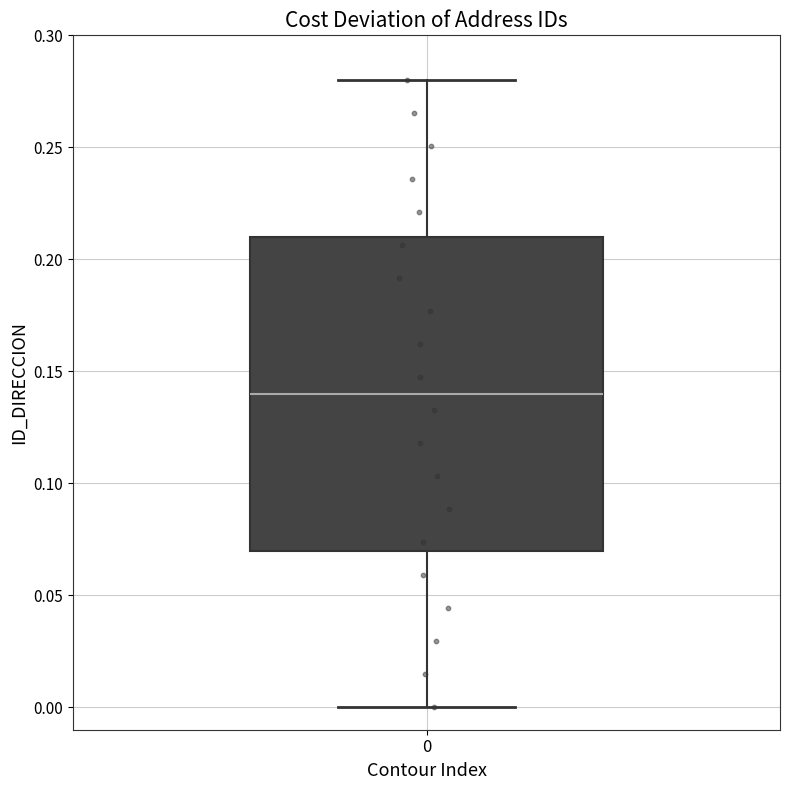

Read this box plot against the y-axis: the position of the median line, the range covered by the box, and the ends of both whiskers. The values are not printed on the chart, so give them approximately, as read against the axis.

median 0.14, box 0.07 to 0.21, whiskers 0.00 to 0.28